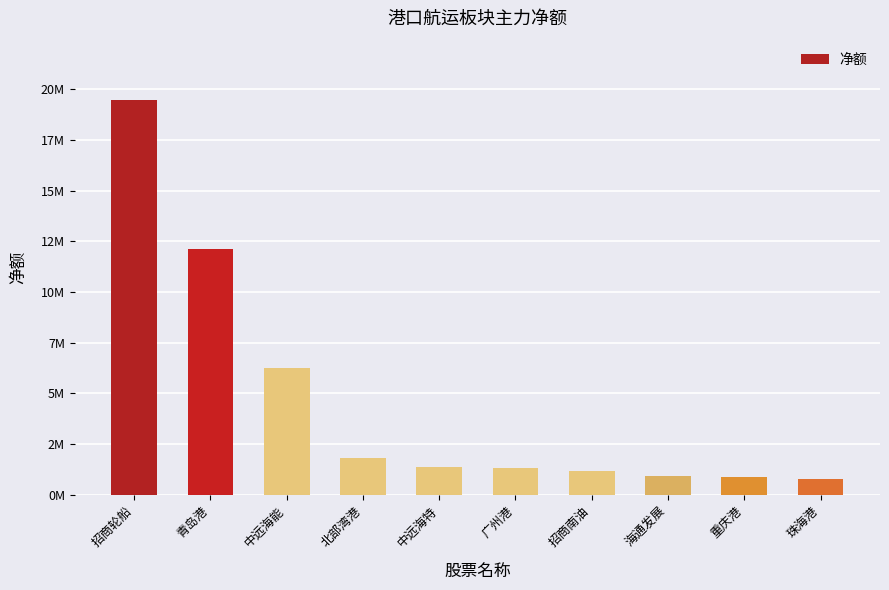

Are the bars horizontal?

No